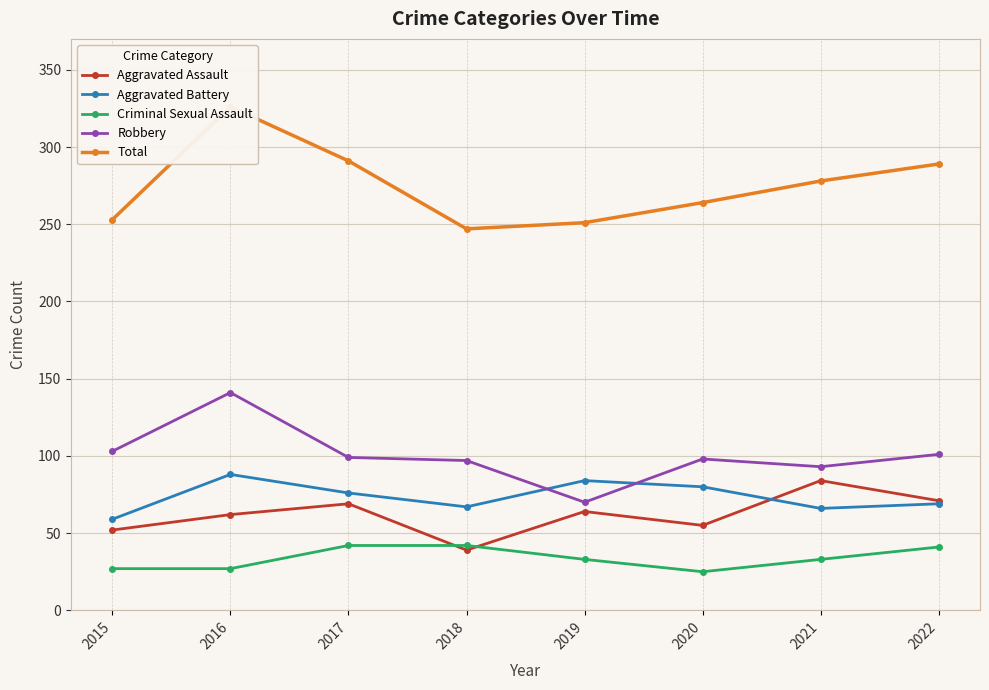

Which series has the largest total across all categories?

Total